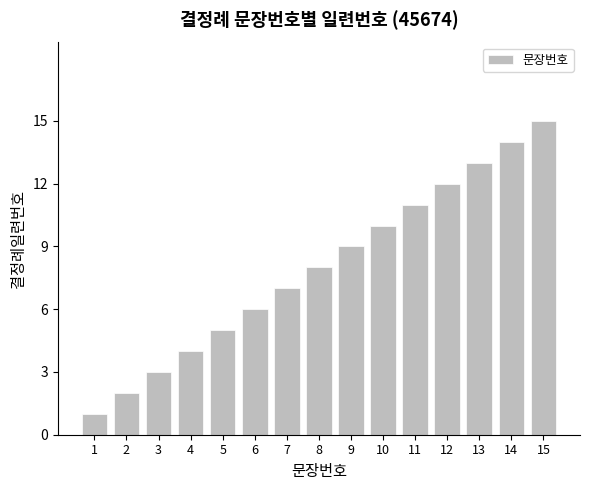

Reading right to left, list all the values displayed in this chart.

15	14	13	12	11	10	9	8	7	6	5	4	3	2	1